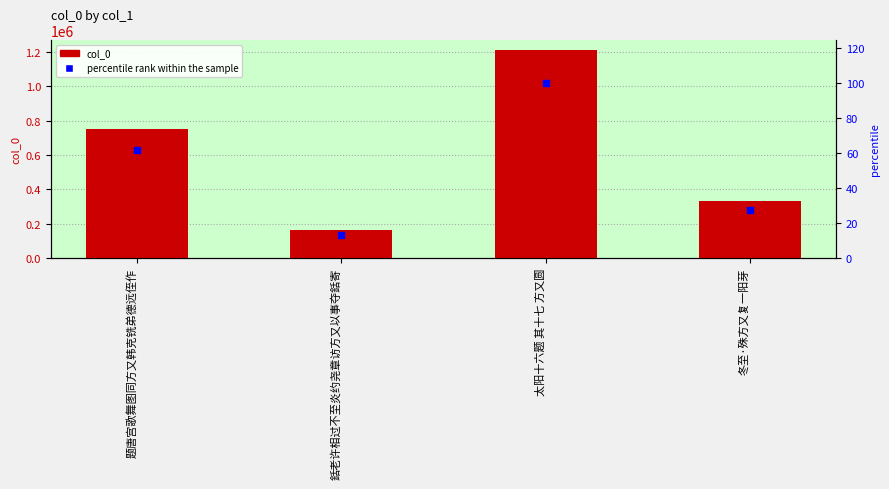

Which series has the widest spread of Y values?

col_0